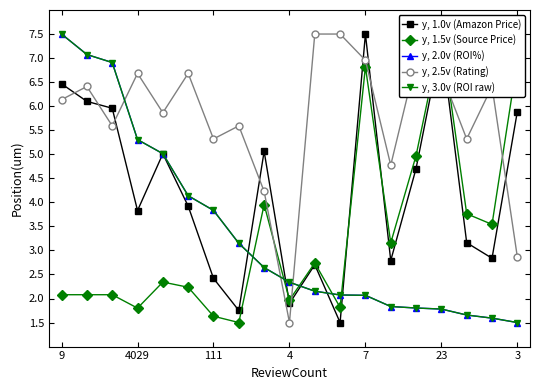

What is the sum of all y, 1.0v (Amazon Price) values?

80.8